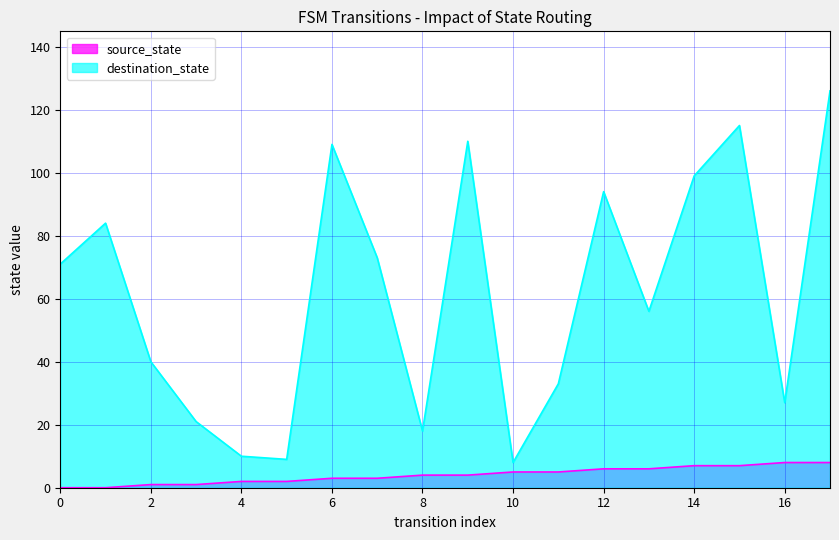

Reading left to right, list all the values displayed in this chart.

source_state: 0=0	1=0	2=1	3=1	4=2	5=2	6=3	7=3	8=4	9=4	10=5	11=5	12=6	13=6	14=7	15=7	16=8	17=8
destination_state: 0=71	1=84	2=40	3=21	4=10	5=9	6=109	7=73	8=18	9=110	10=8	11=33	12=94	13=56	14=99	15=115	16=27	17=126